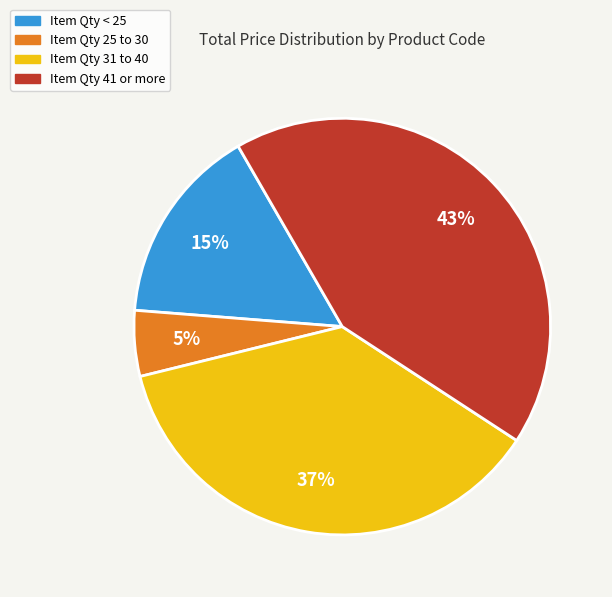

Count the number of slices in the pie.

4